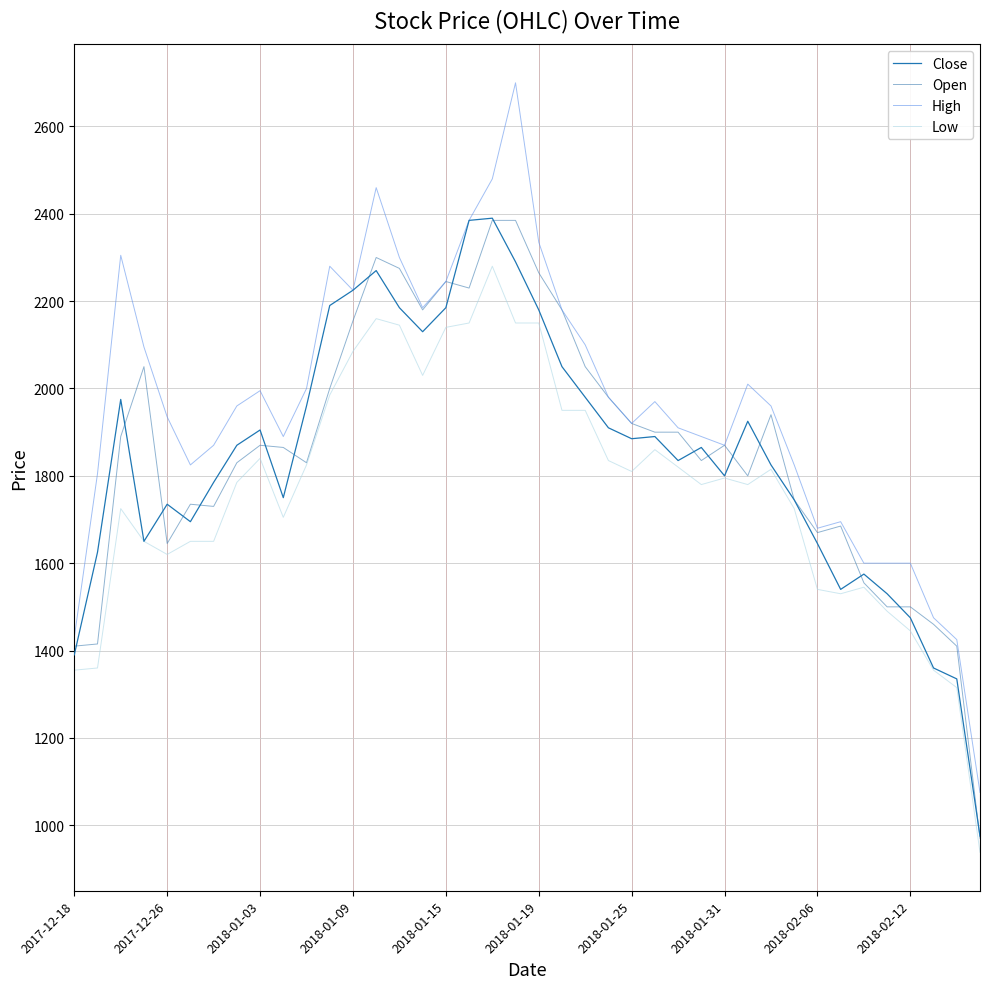

What are all the series names shown in the legend?

Close, Open, High, Low